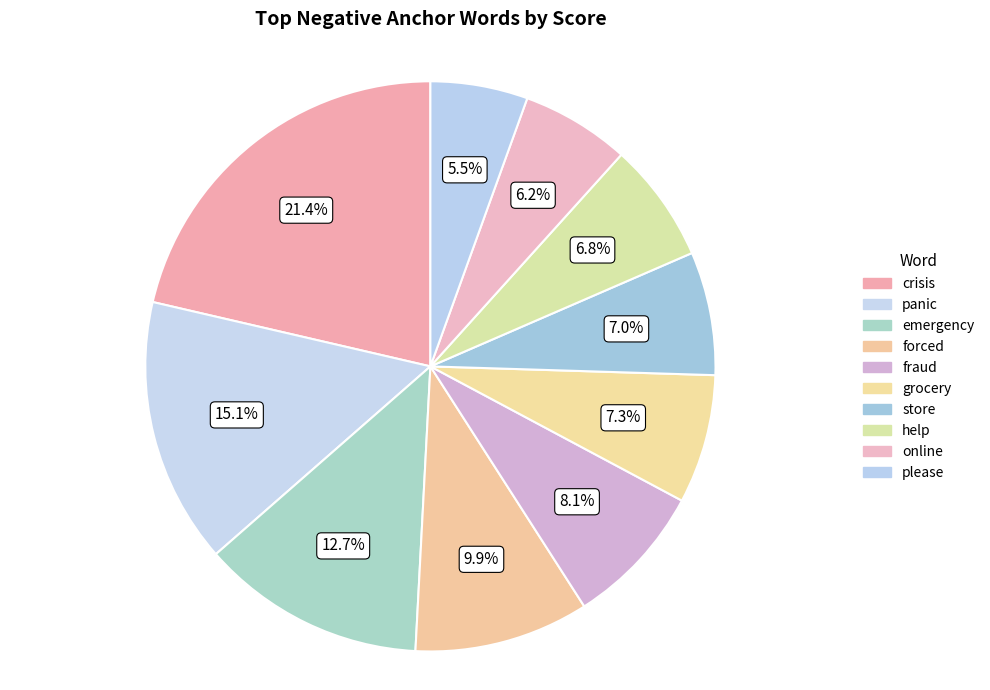

To the nearest percent, what is the combined percentage of panic and please?

21%